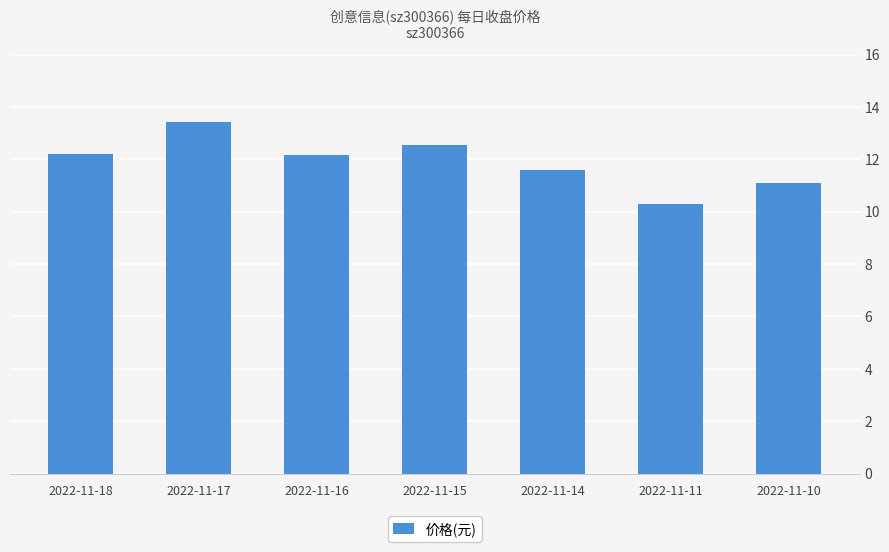

Does the chart contain stacked bars?

No